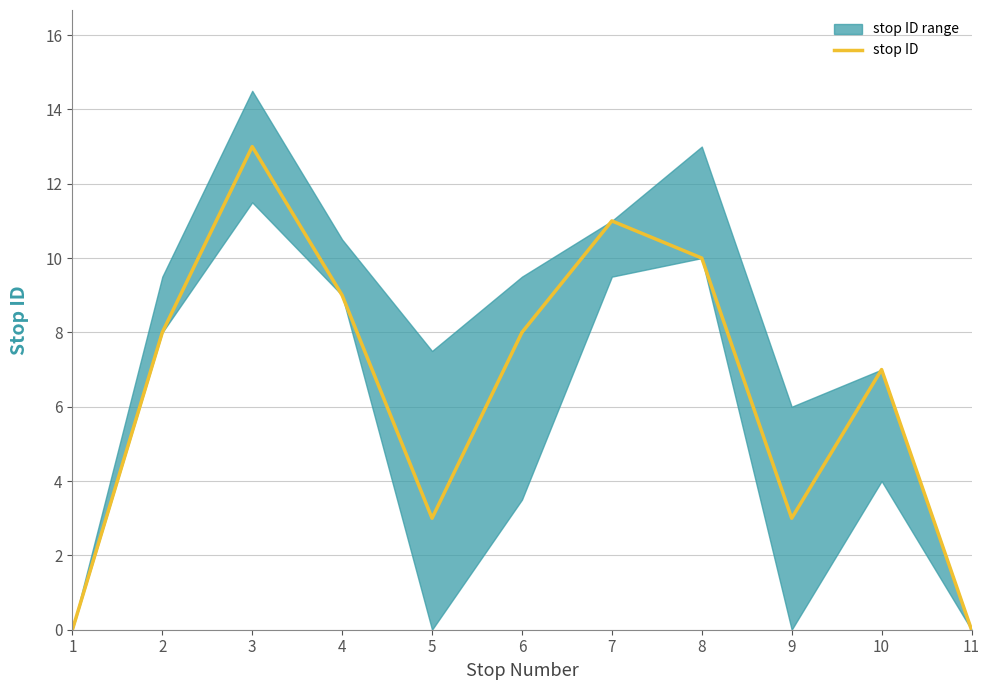

What is the value of the 8th point from the left?

10